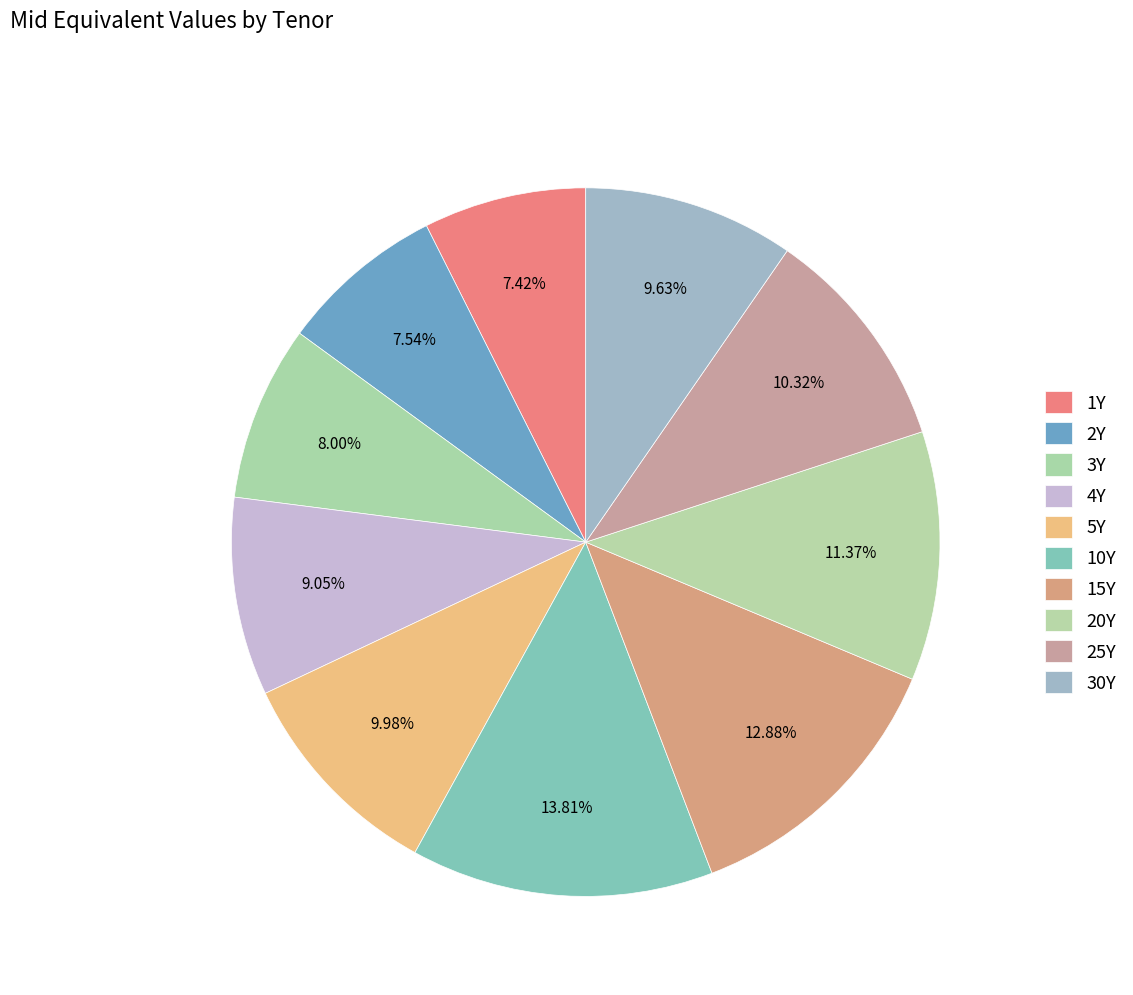

Is it true that 20Y is 1% of the pie?

False